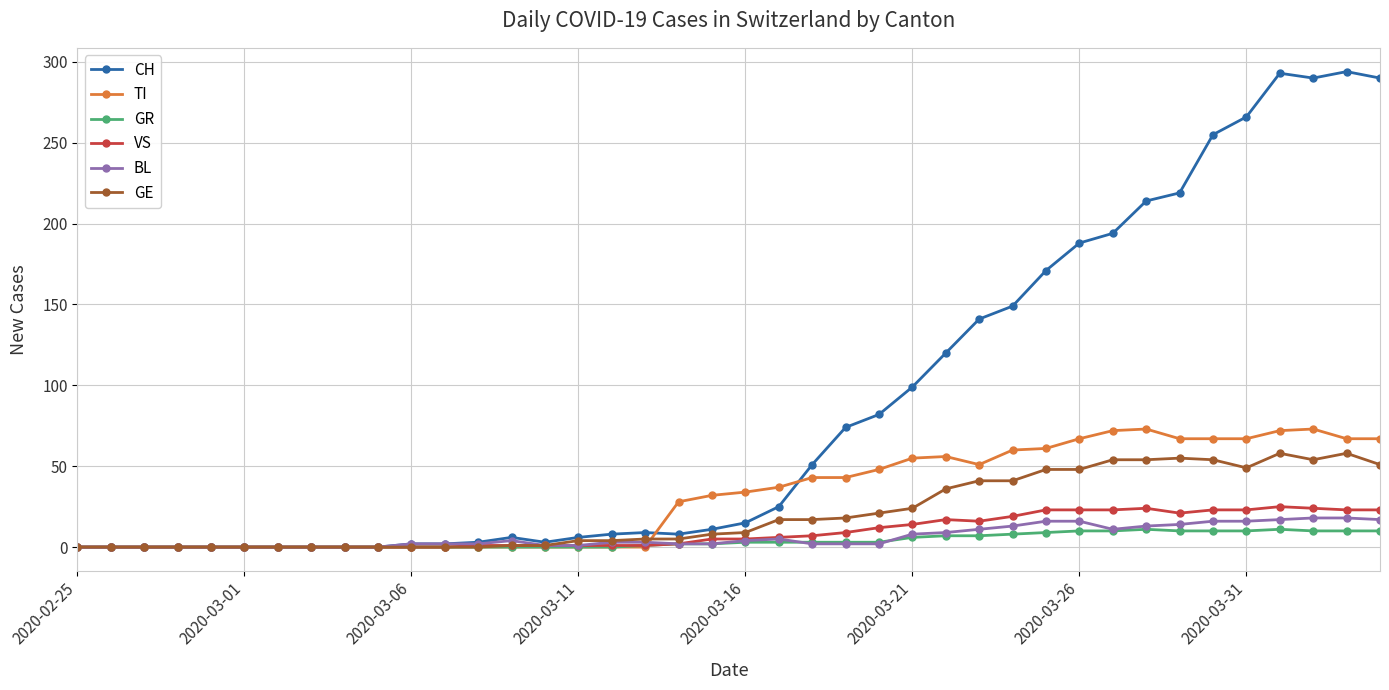

How many data points in CH are less than 15?

20